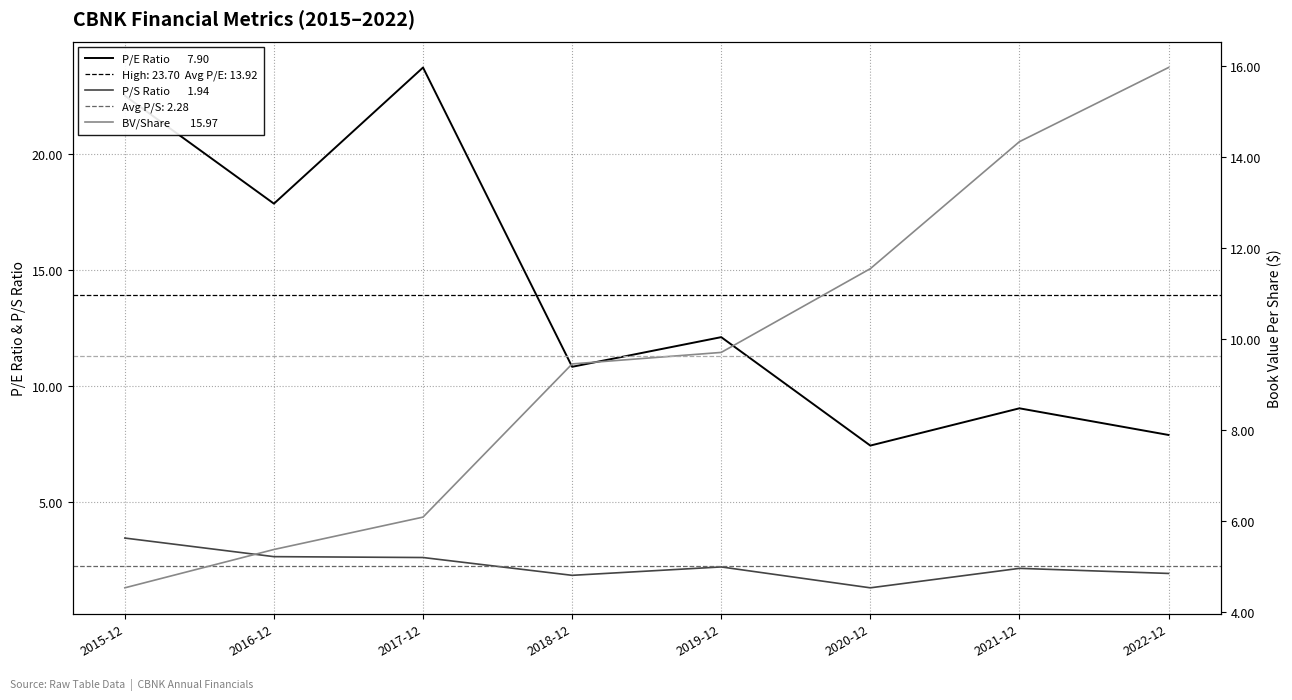

Between which two adjacent categories do peRatio and bookValuePerShare first intersect?

2019-12 and 2020-12